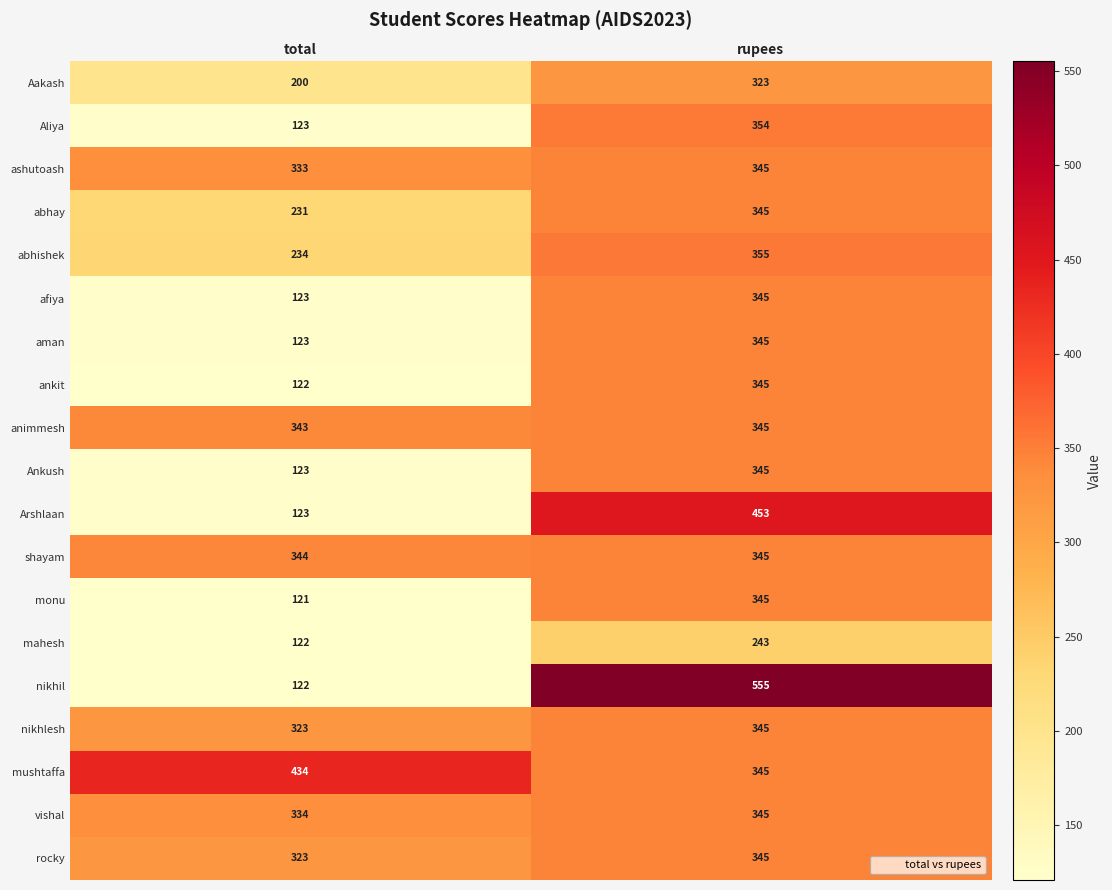

Which series has the largest total across all categories?

mushtaffa